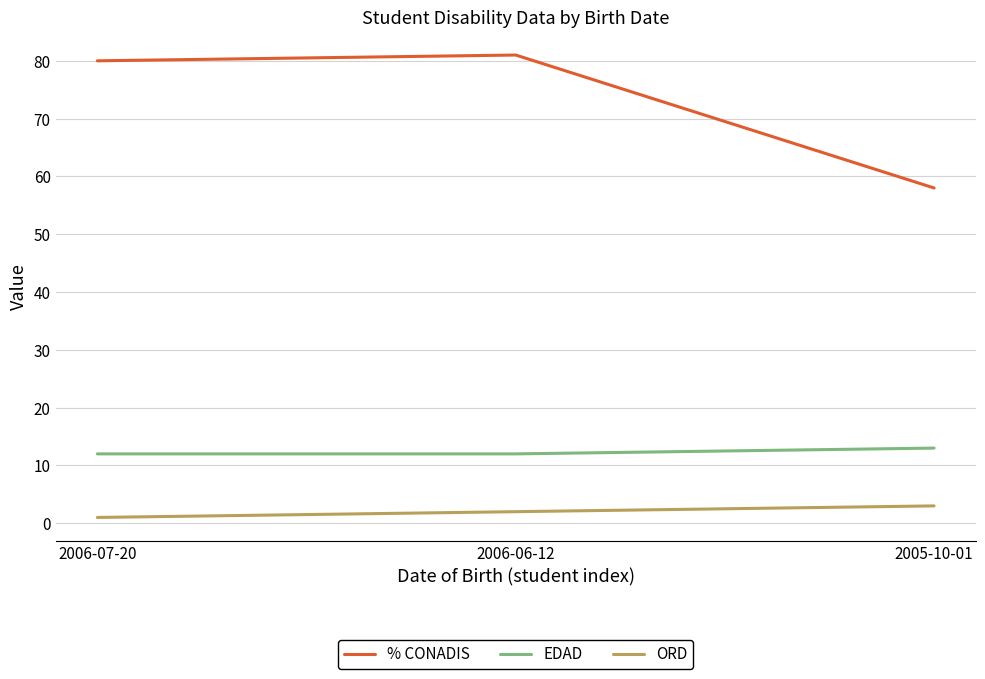

At which category does the chart reach its minimum across all series?

2006-07-20